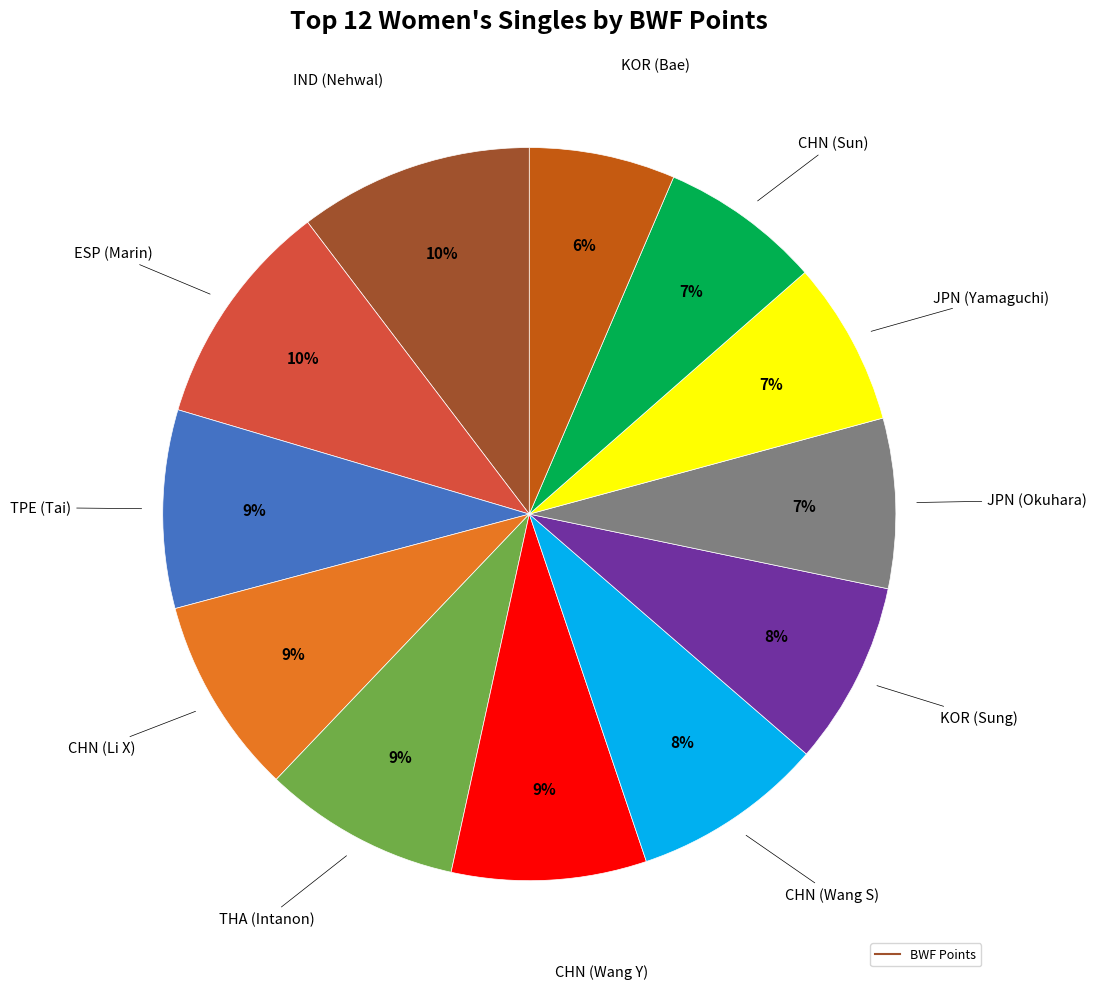

Is there any slice that represents more than half of the pie?

No